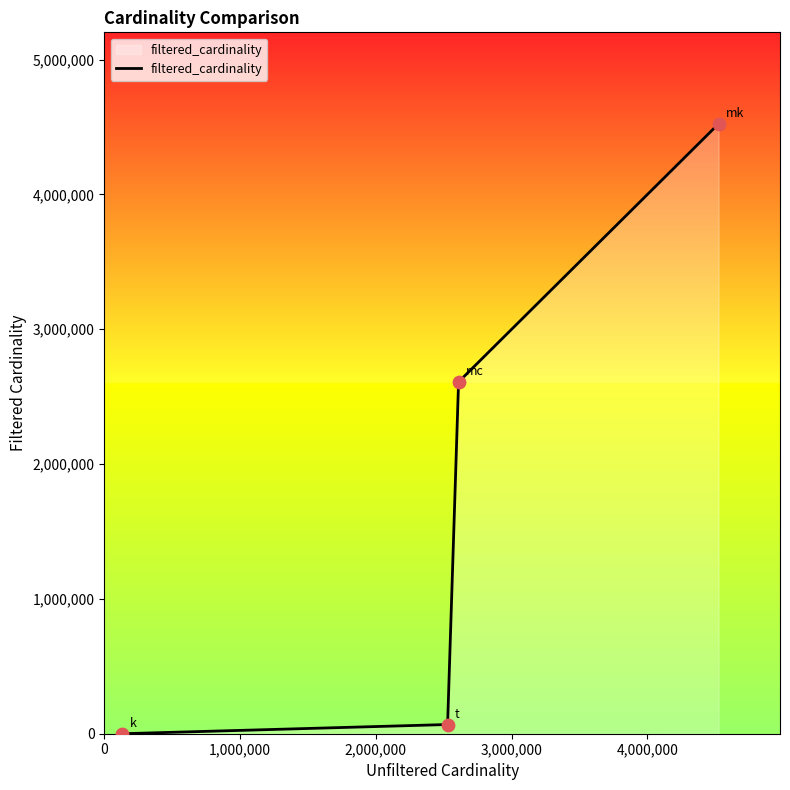

What is the sum of all values?

7201305